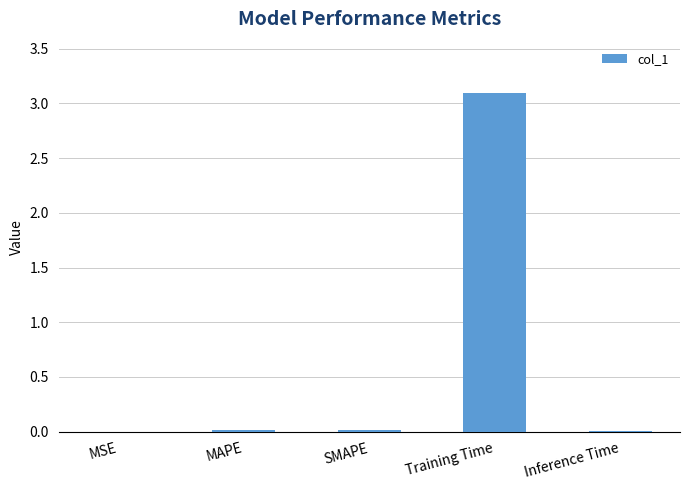

The chart shows a value of 0.0 at SMAPE. True or false?

True